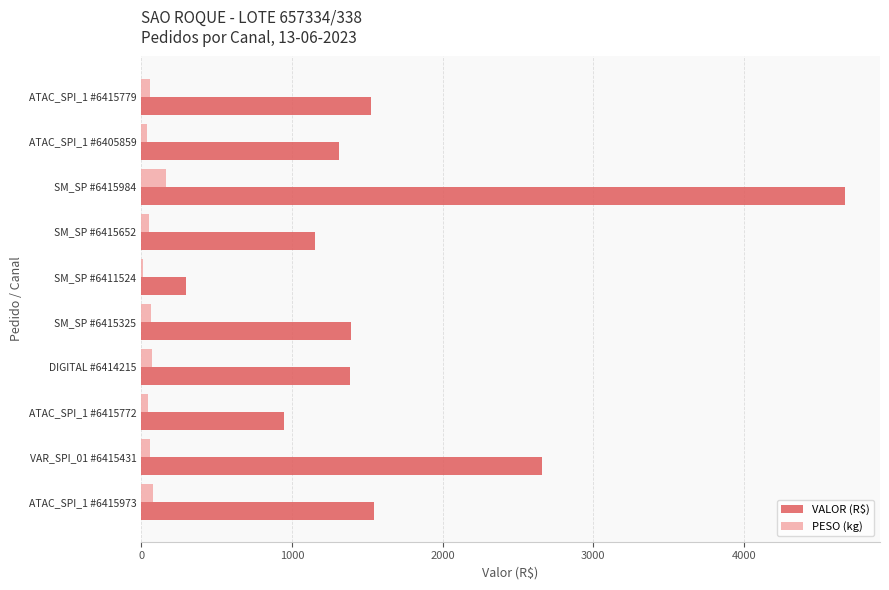

At which label is VALOR (R$) closest to 2481?

VAR_SPI_01 #6415431